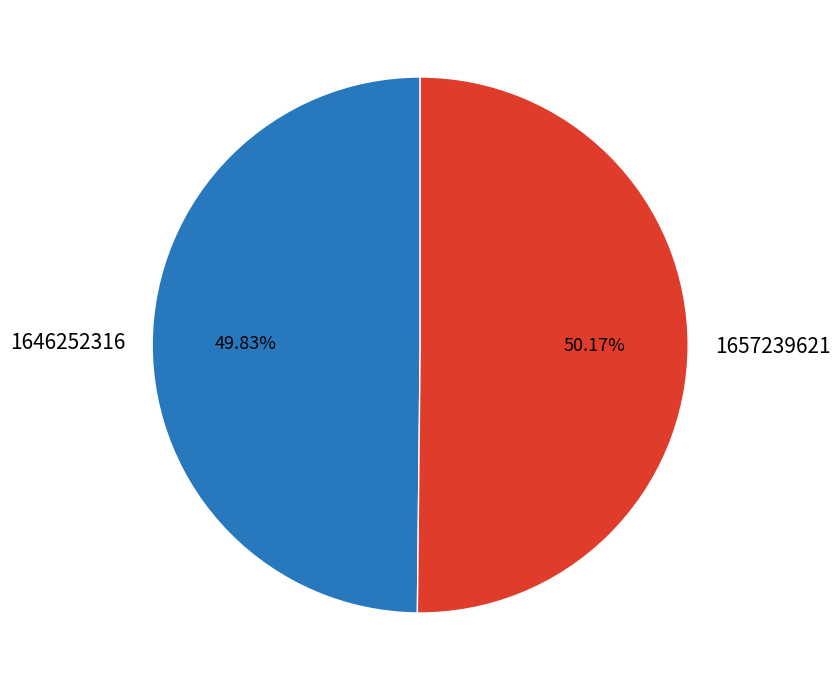

Combined, do 1657239621 and 1646252316 account for over 50%?

Yes